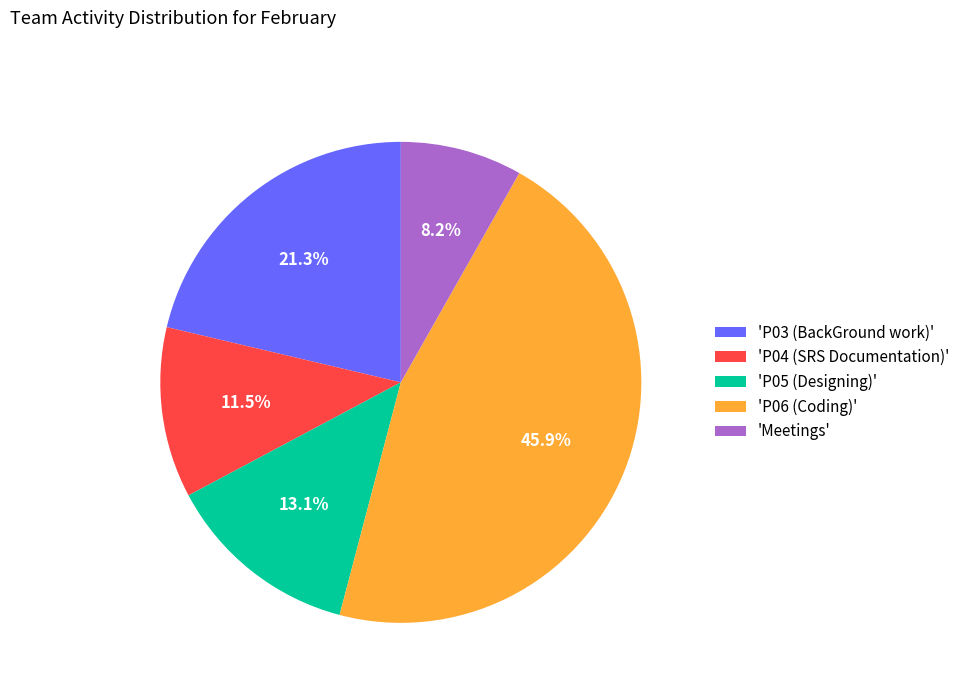

Does any single category account for the majority?

No